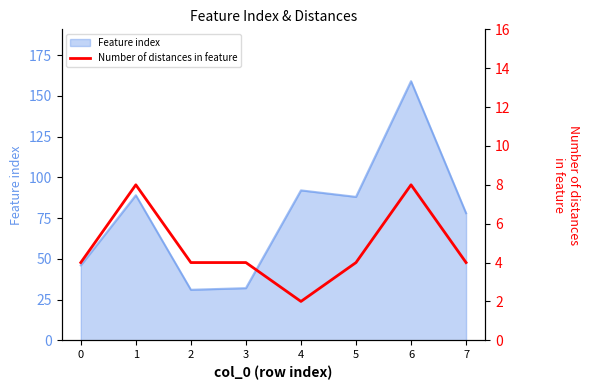

Reading left to right, extract all data points from this chart.

4	8	4	4	2	4	8	4